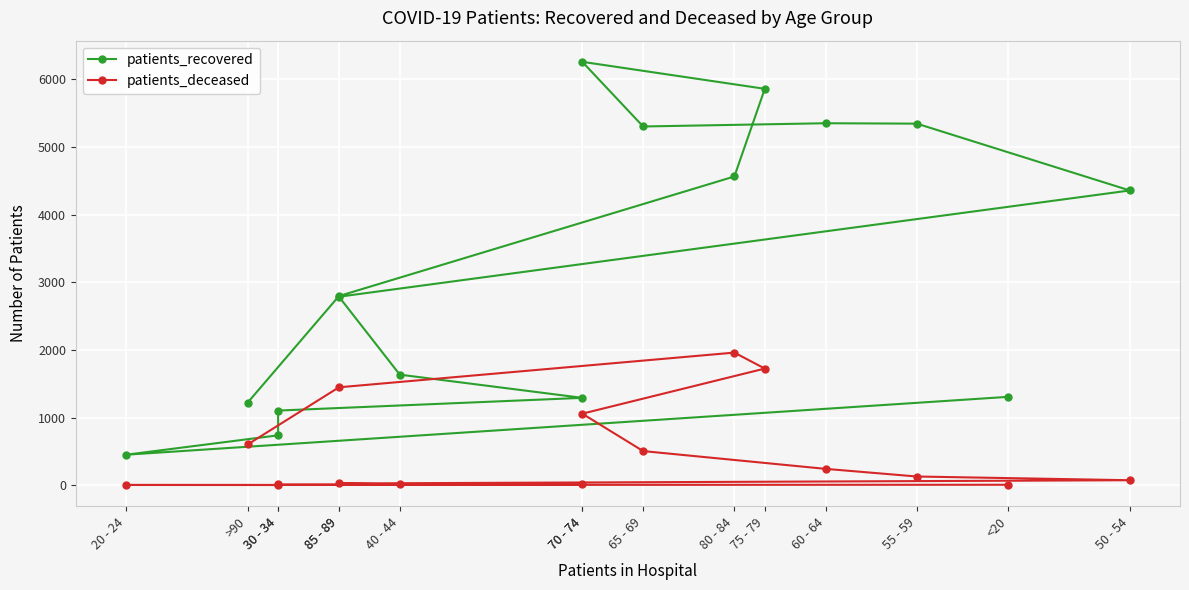

Reading left to right, transcribe all the data shown in this chart.

patients_recovered: 1306	450	737	1103	1291	1634	2786	4357	5345	5351	5303	6259	5860	4564	2796	1221
patients_deceased: 6	3	2	10	11	12	25	73	128	241	504	1057	1724	1960	1447	602